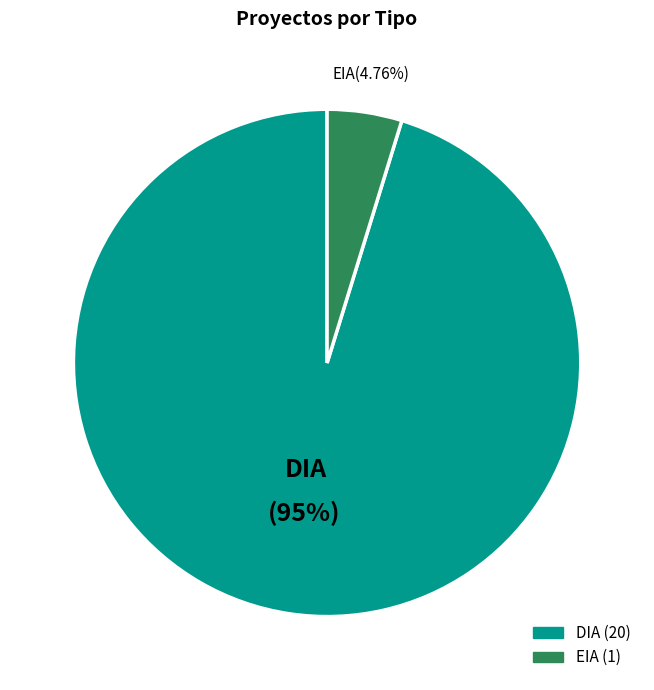

To the nearest percent, what is the difference between the DIA and EIA slice percentages?

90%